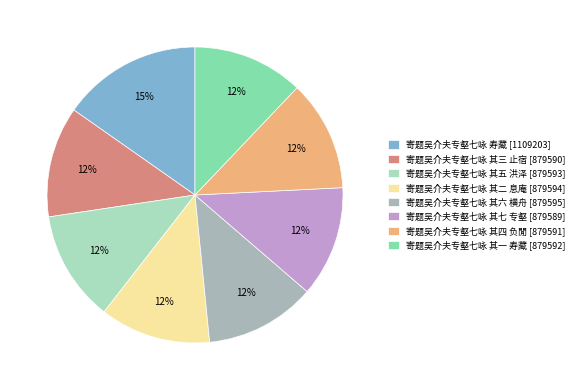

Which category has the biggest portion of the pie?

寄题吴介夫专壑七咏 寿藏